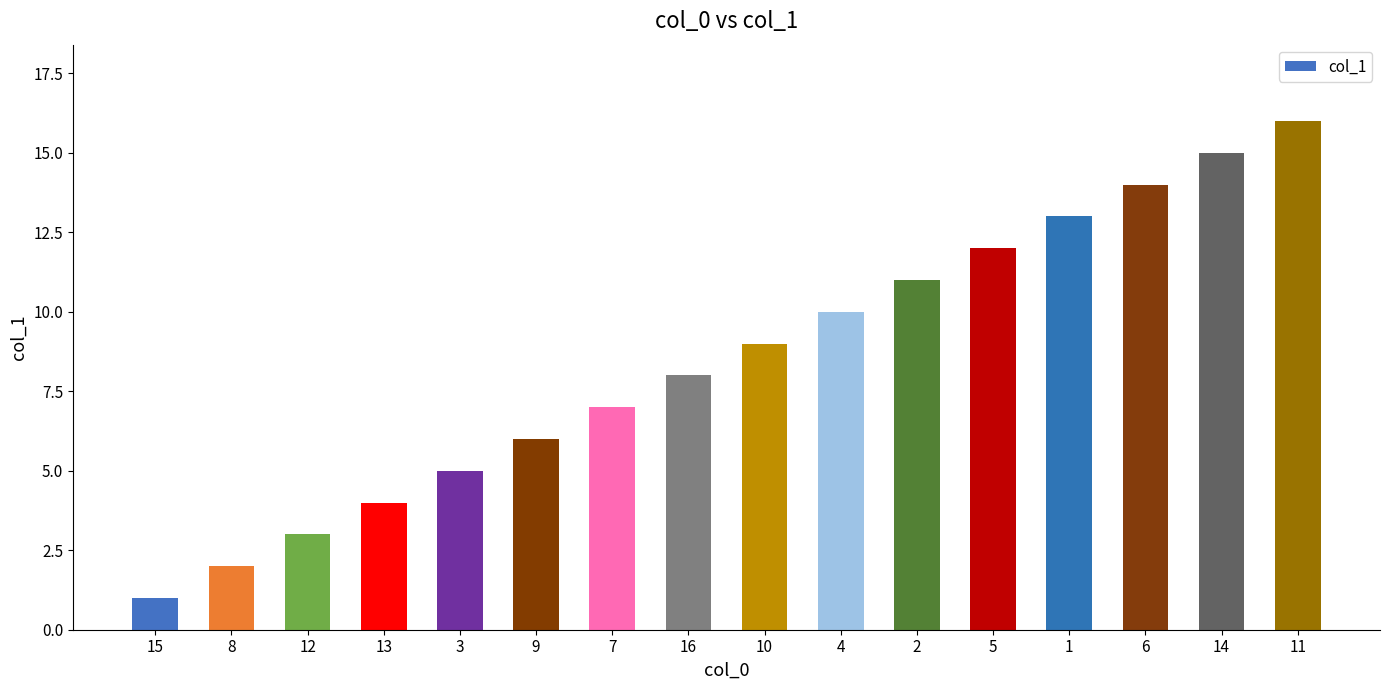

List the labels in order of value, smallest first.

15, 8, 12, 13, 3, 9, 7, 16, 10, 4, 2, 5, 1, 6, 14, 11